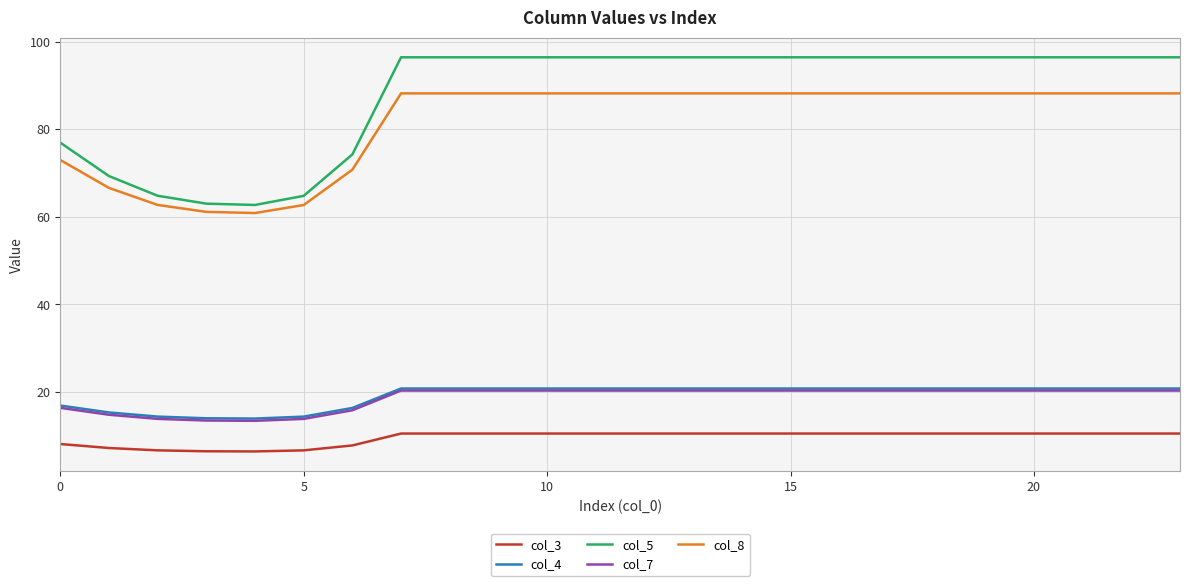

What is the average value of the col_7 series?

18.6